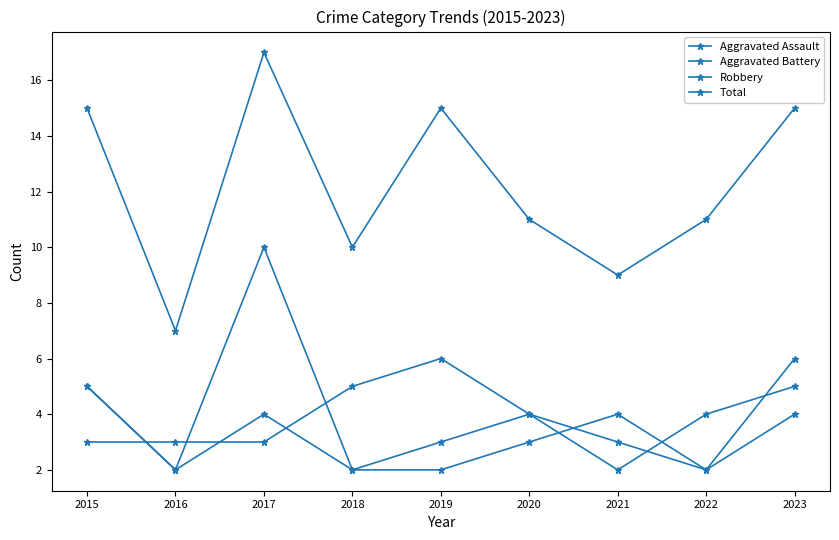

How many lines are shown in the chart?

4